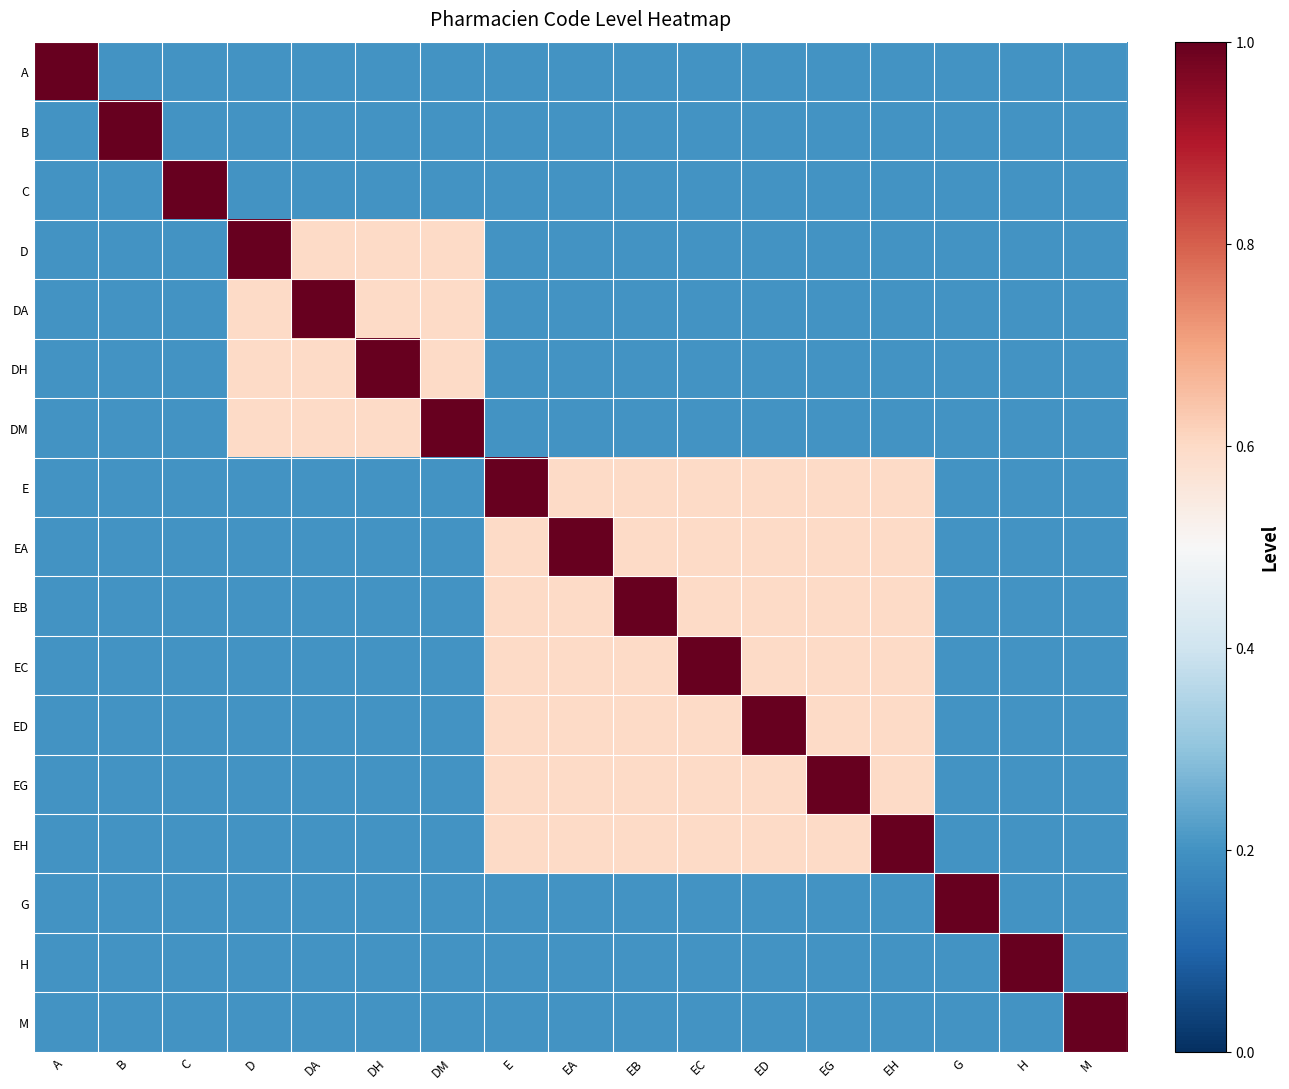

Which label corresponds to the largest value in the chart?

A